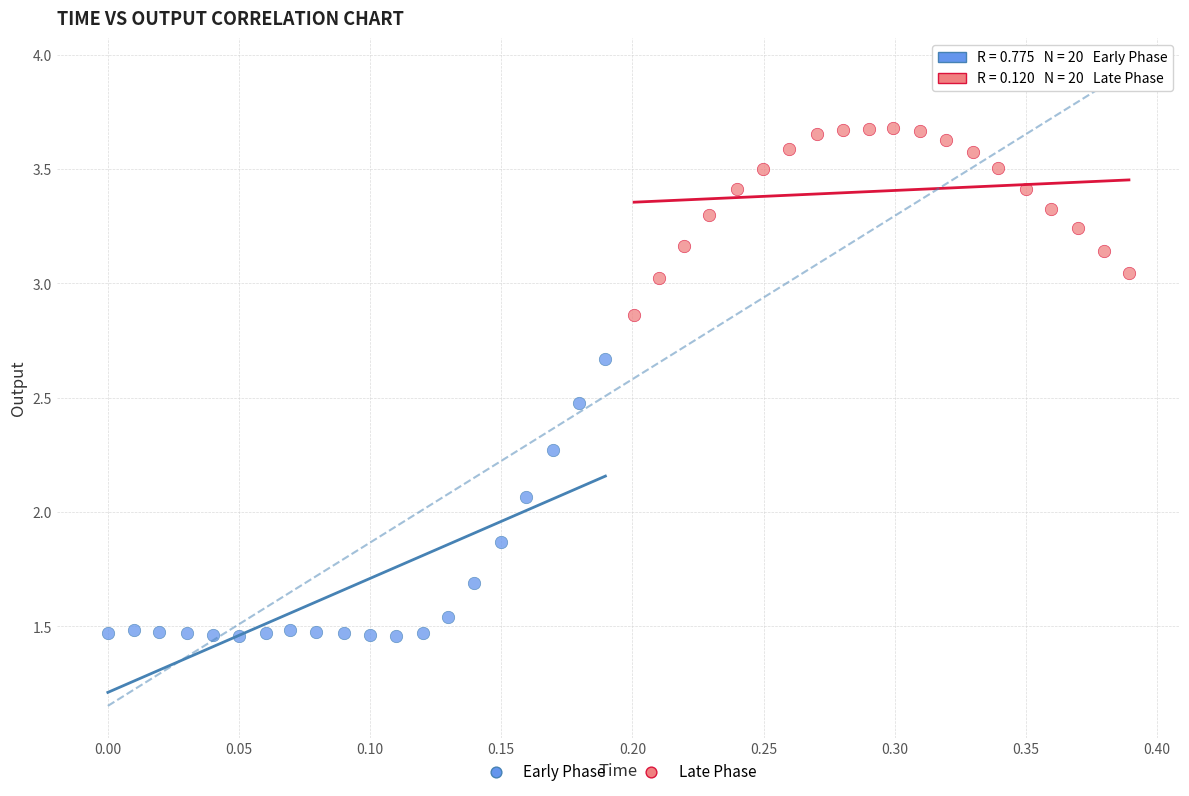

Which series reaches the minimum Y coordinate?

Early Phase